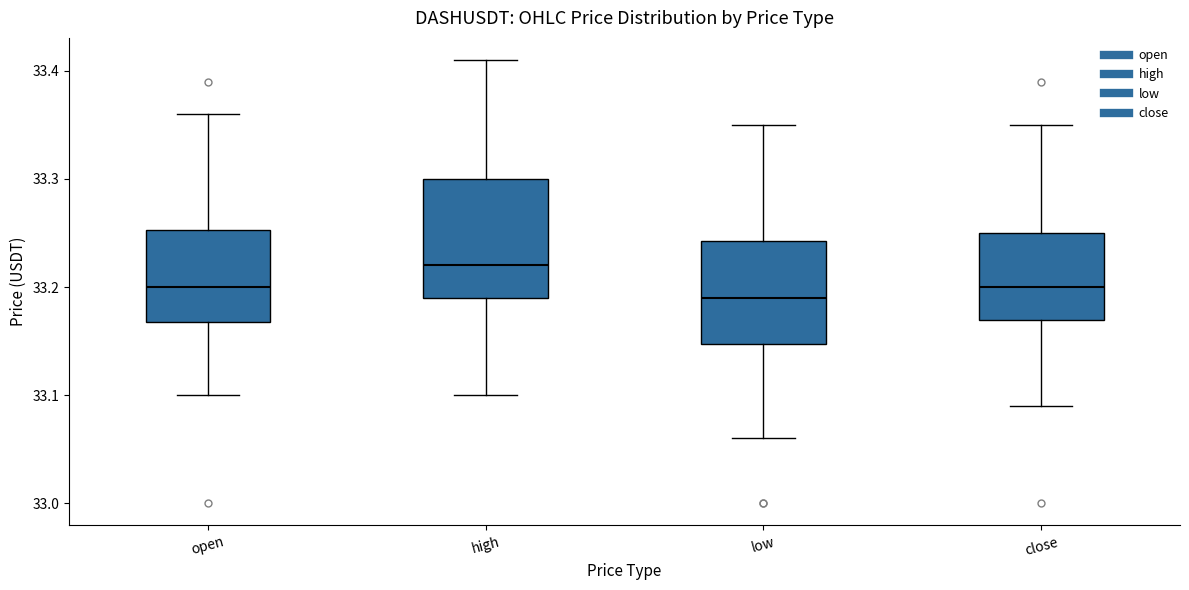

Where is the lower edge of the box for close on the y-axis? The values are not printed on the chart, so give them approximately, as read against the axis.

33.17